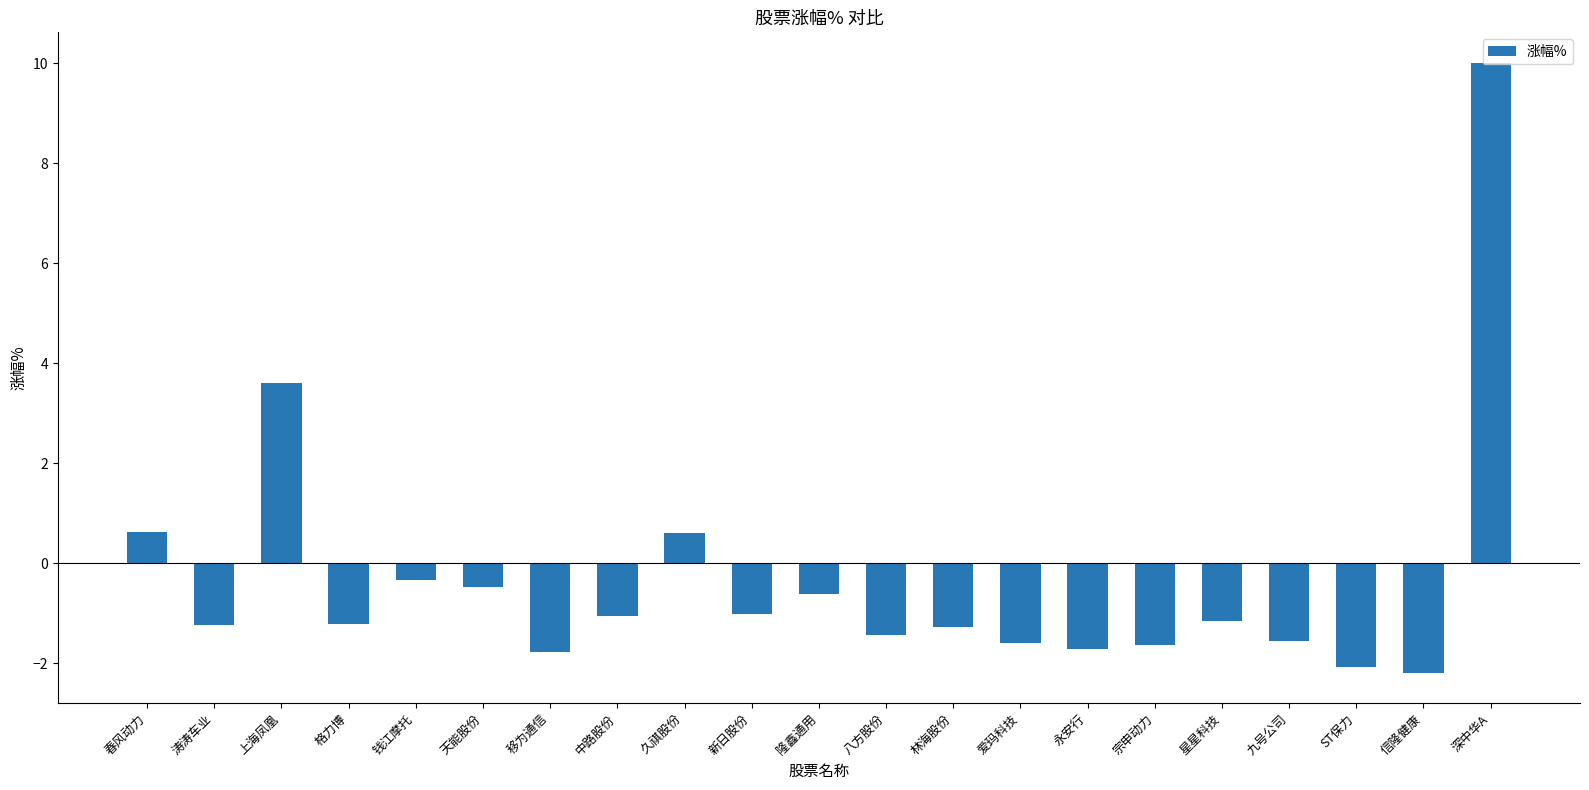

What is the label of the 9th bar from the left?

久祺股份